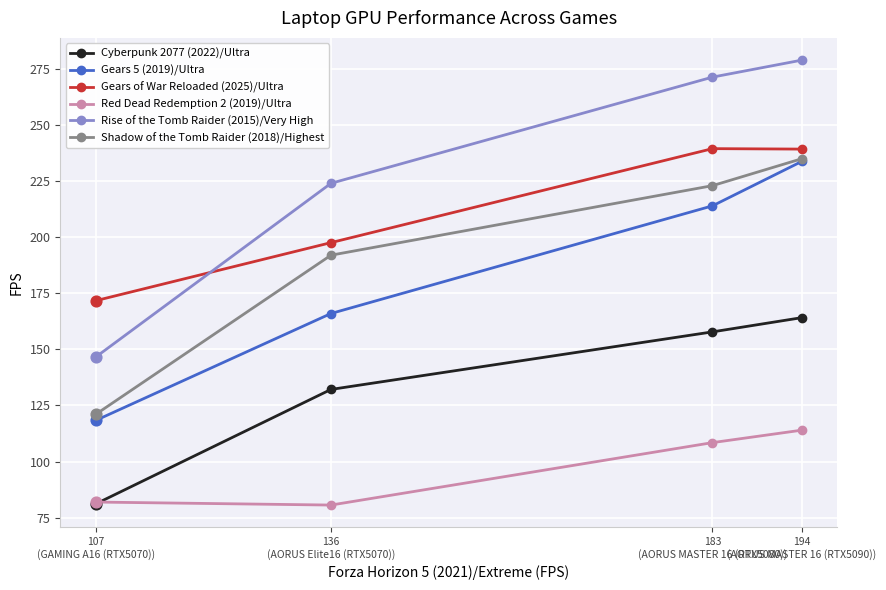

Which series contains the highest Y value?

Rise of the Tomb Raider (2015)/Very High